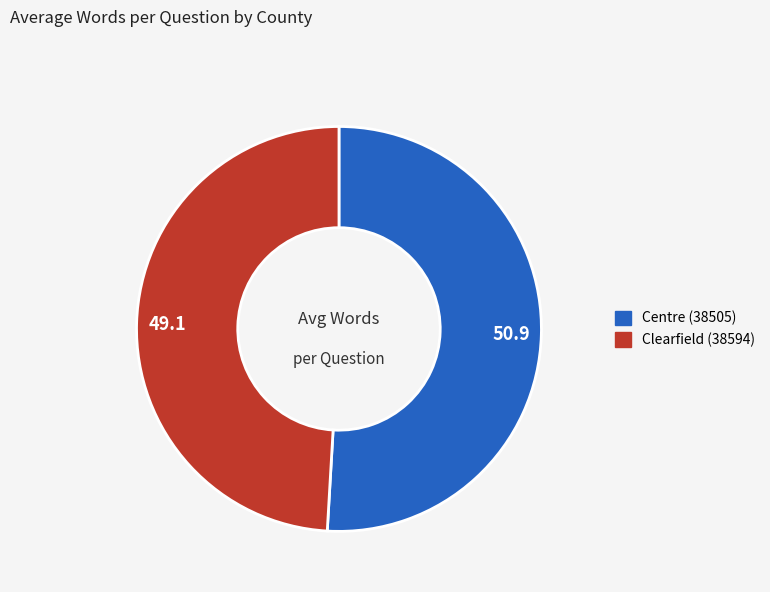

What is the largest slice in the pie chart?

Centre (38505)